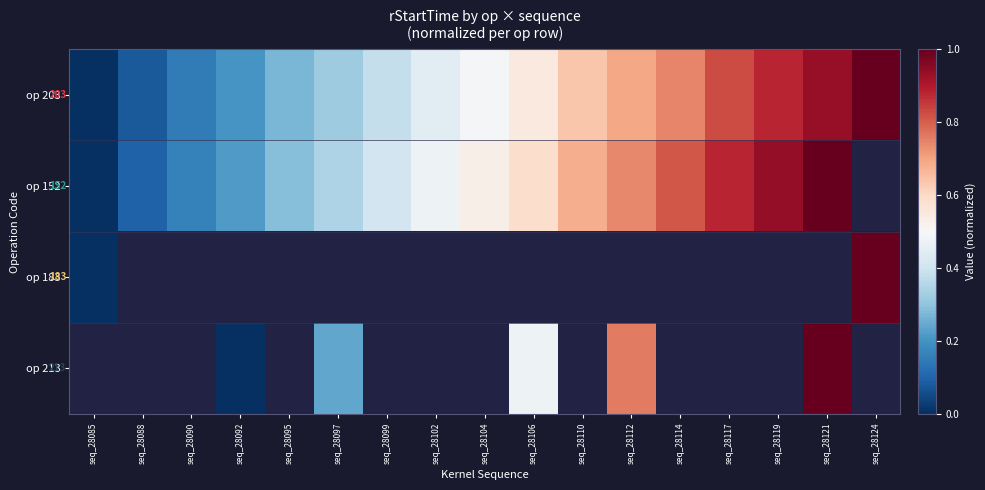

Which series has the widest spread of values?

op 203